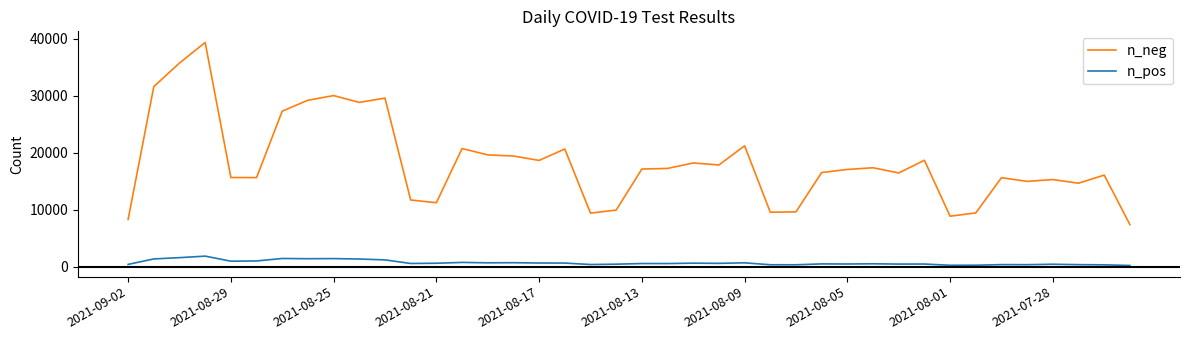

What is the minimum value for n_neg?

7369